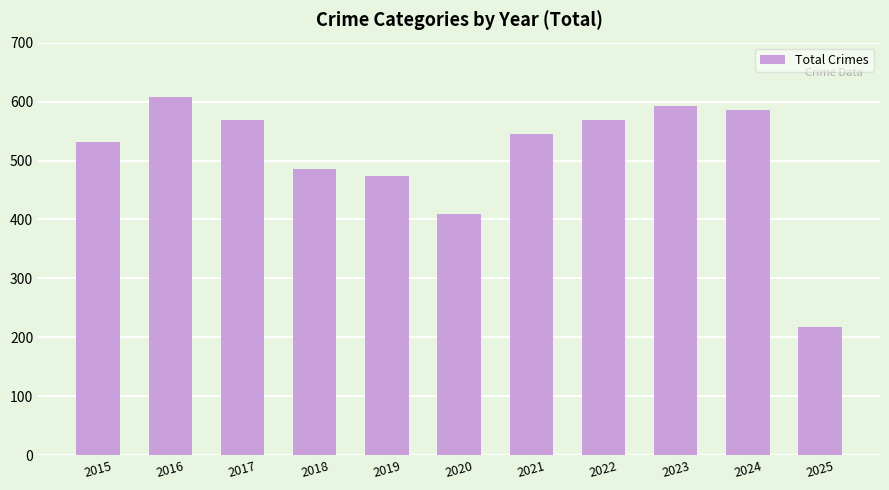

What is the value of the 9th bar from the left?

593